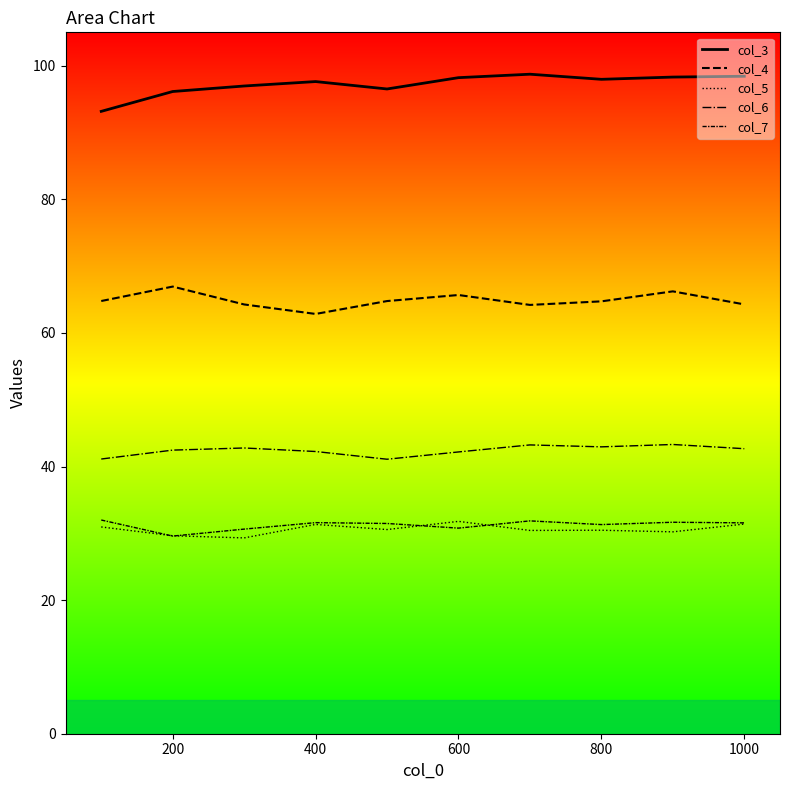

How many lines are shown in the chart?

5